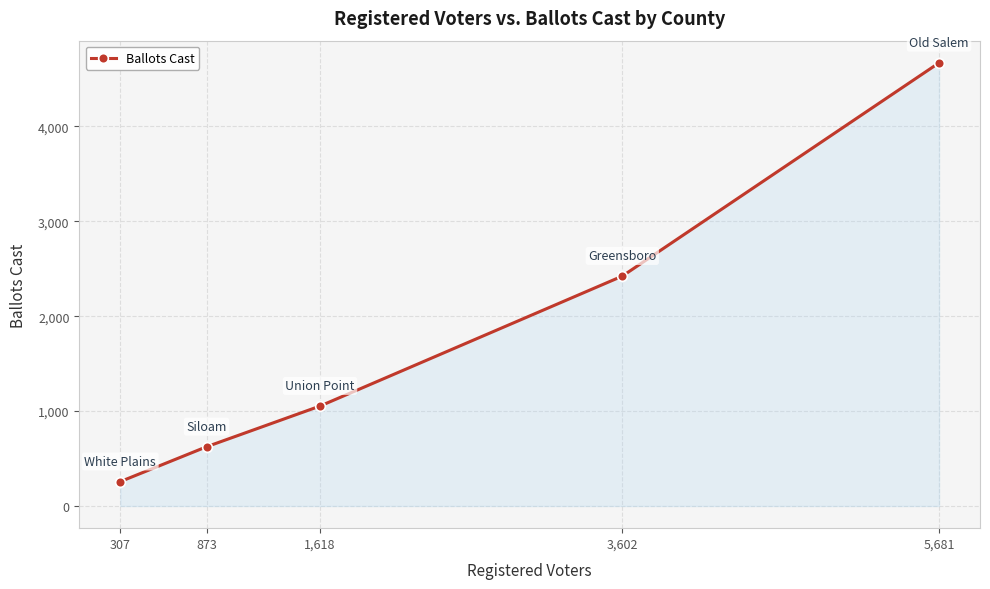

What is the difference between the values at 5,681 and 1,618?

3616